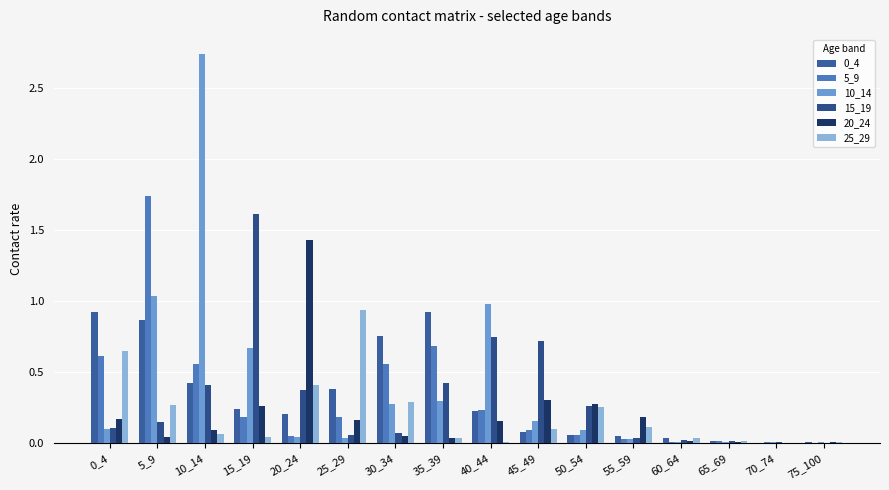

What is the difference between the maximum and second lowest values in the 5_9 series?

1.7